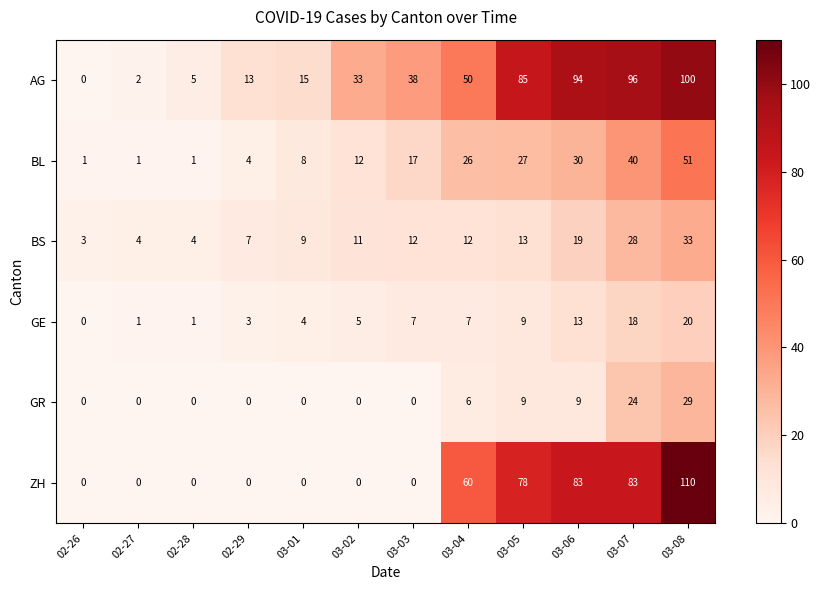

The BS series shows 7 at 02-29. True or false?

True